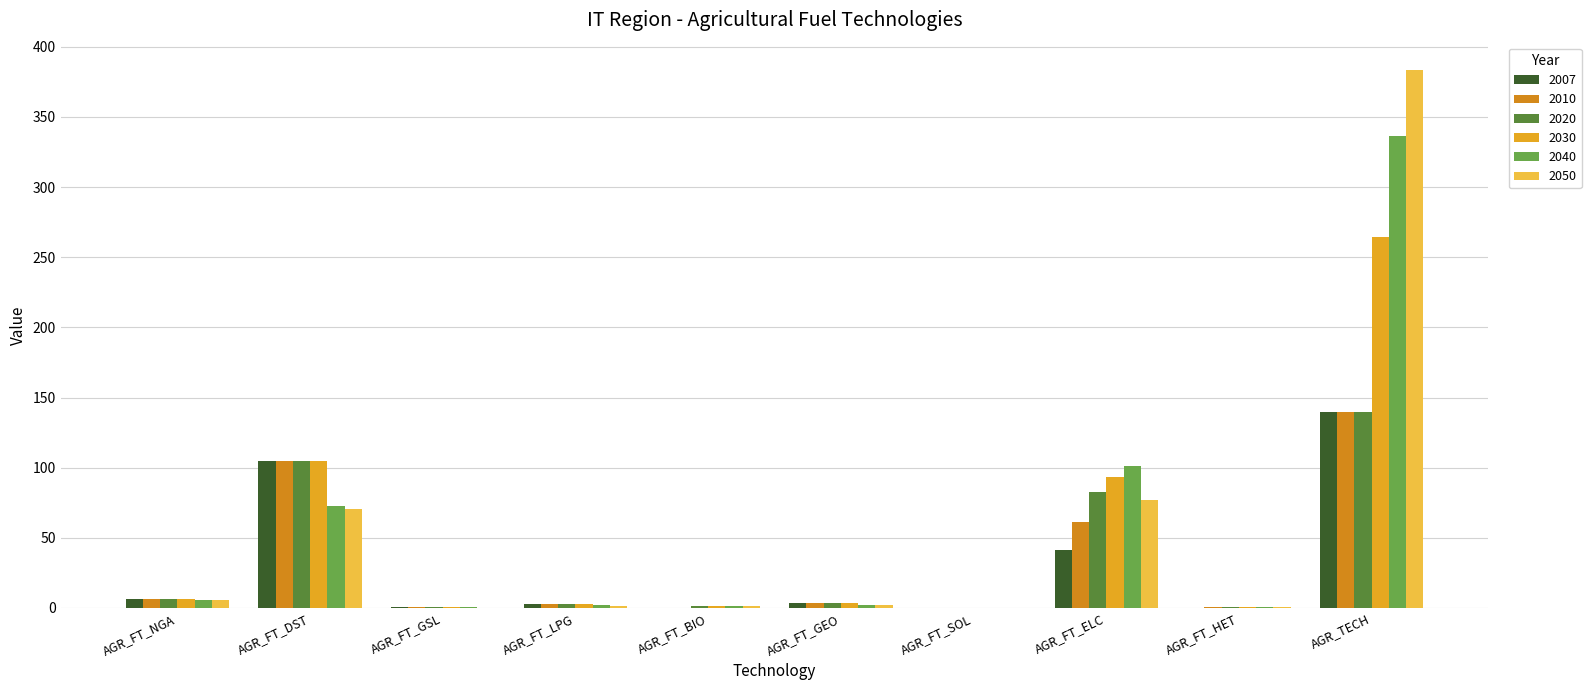

What is the approximate value of 2007 at AGR_FT_LPG?

3.1